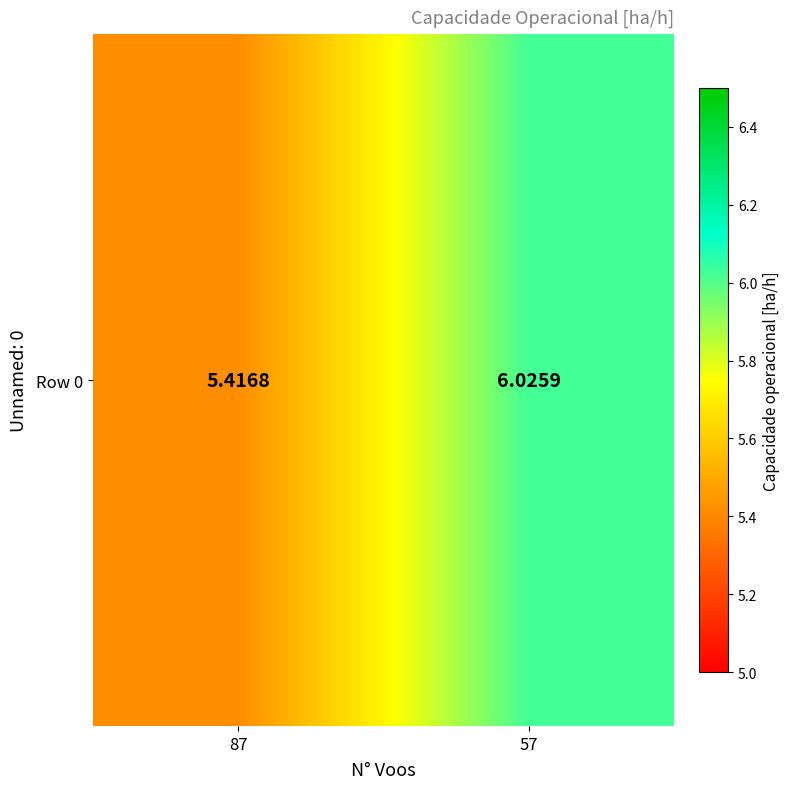

Is it true that the value at 57 is 6.0?

True